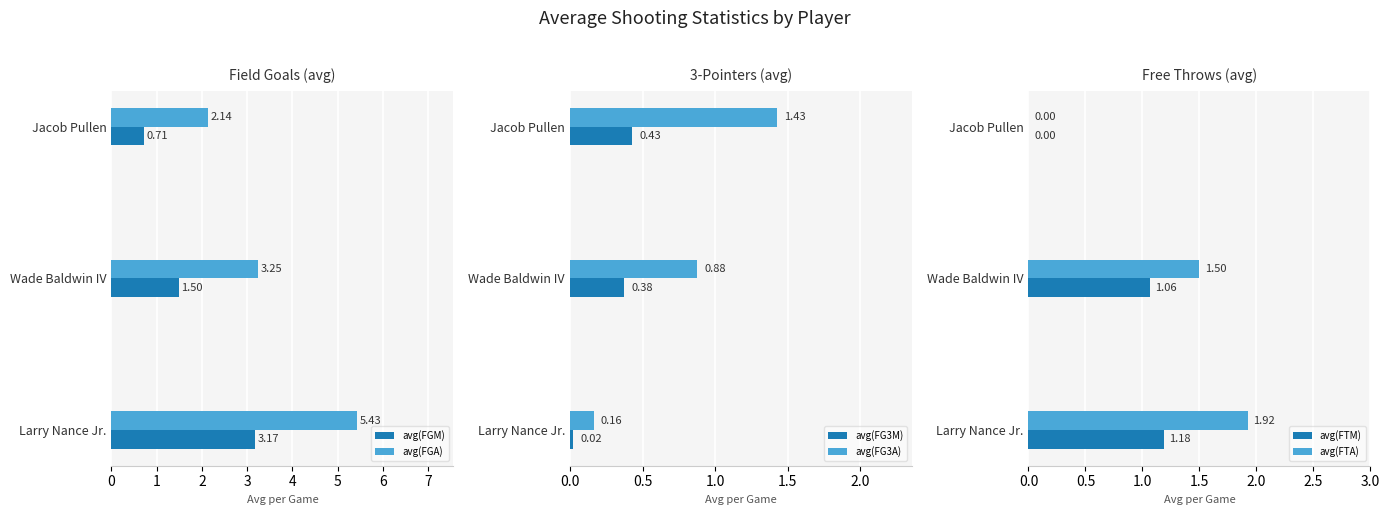

How many data points in avg(FGM) are less than 1?

1